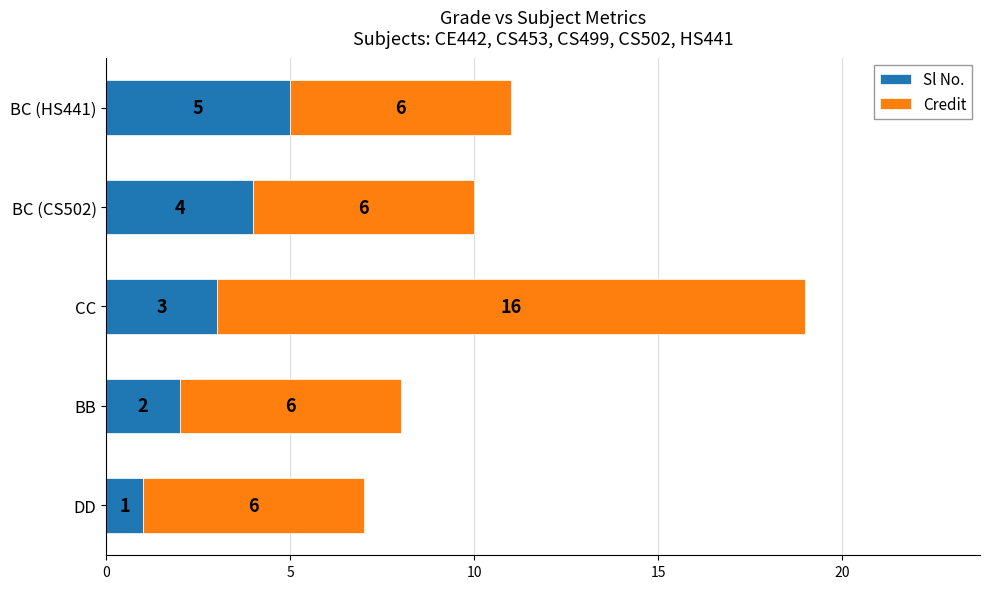

At which label does Sl No. reach its minimum?

DD